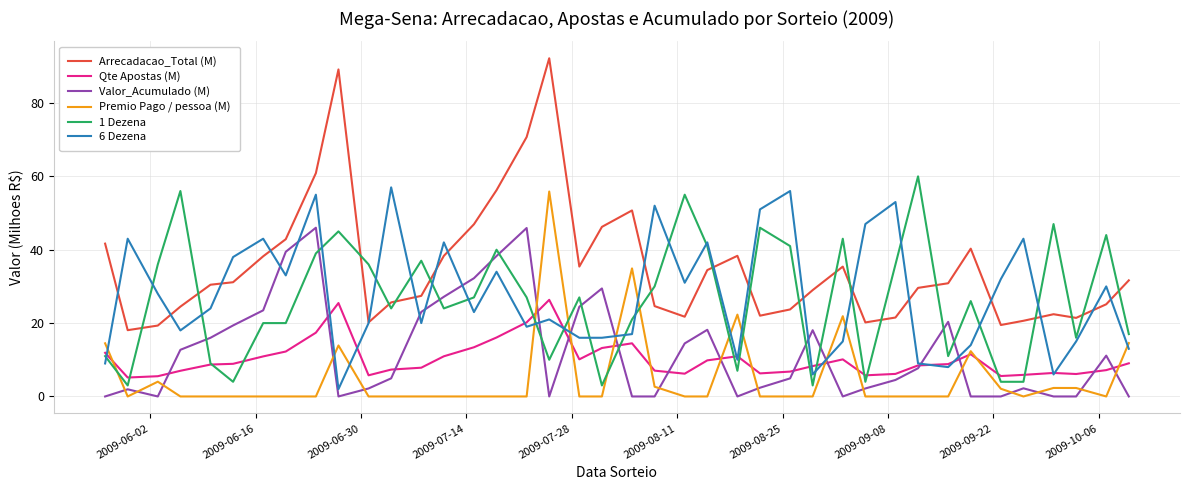

Which series has the largest total across all categories?

Arrecadacao_Total (M)